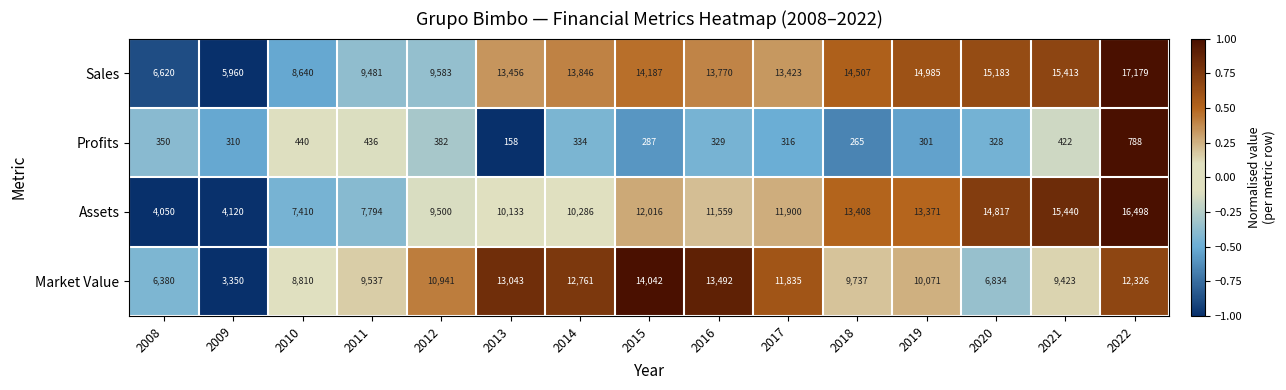

List the labels in order of Sales value, largest first.

2022, 2021, 2020, 2019, 2018, 2015, 2014, 2016, 2013, 2017, 2012, 2011, 2010, 2008, 2009